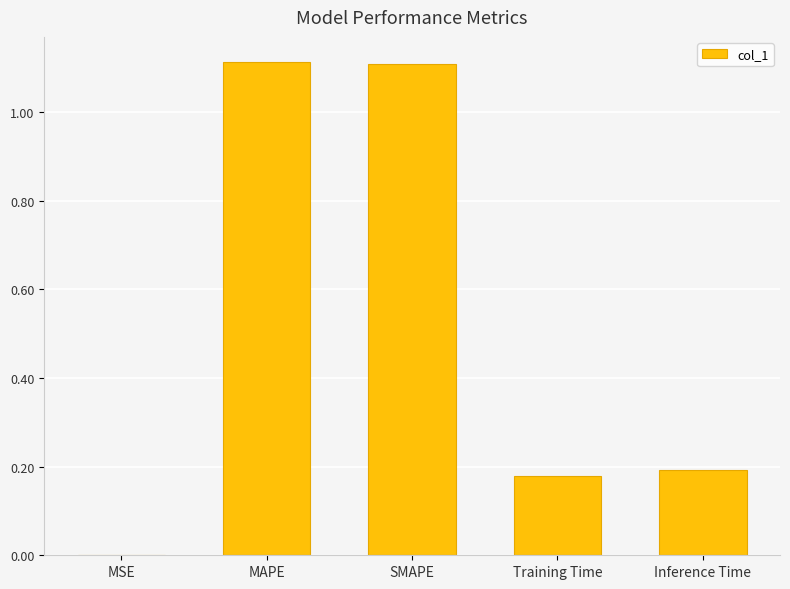

Which has a higher value, MAPE or MSE?

MAPE